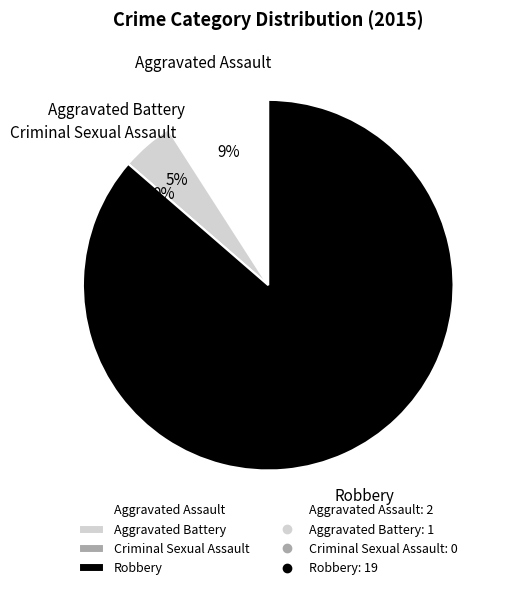

Rank the categories by value from lowest to highest.

Criminal Sexual Assault, Aggravated Battery, Aggravated Assault, Robbery